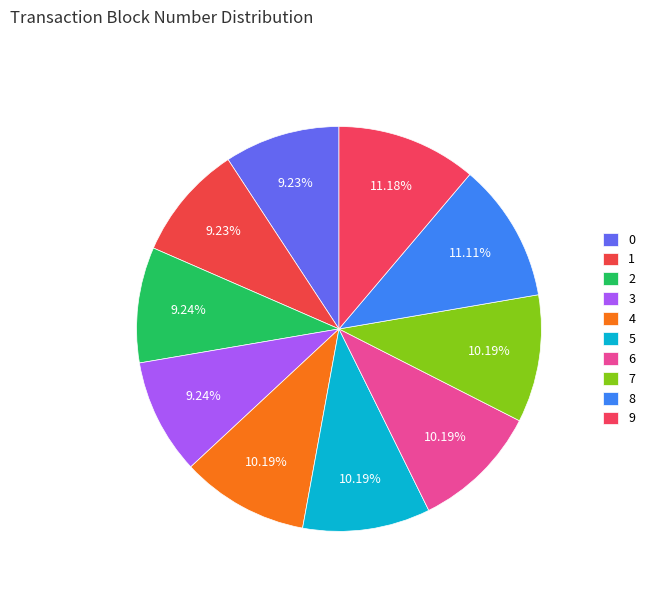

Does 2 represent more than half of the total?

No